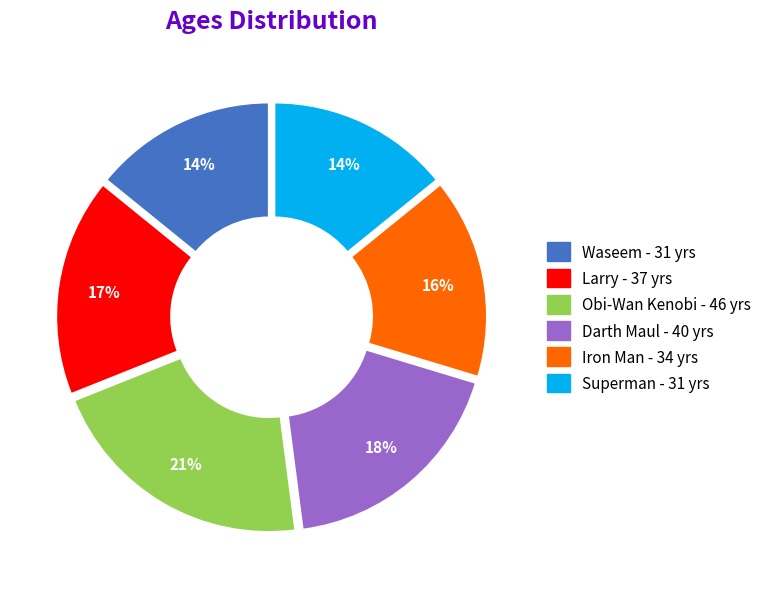

Which category has the biggest portion of the pie?

Obi-Wan Kenobi